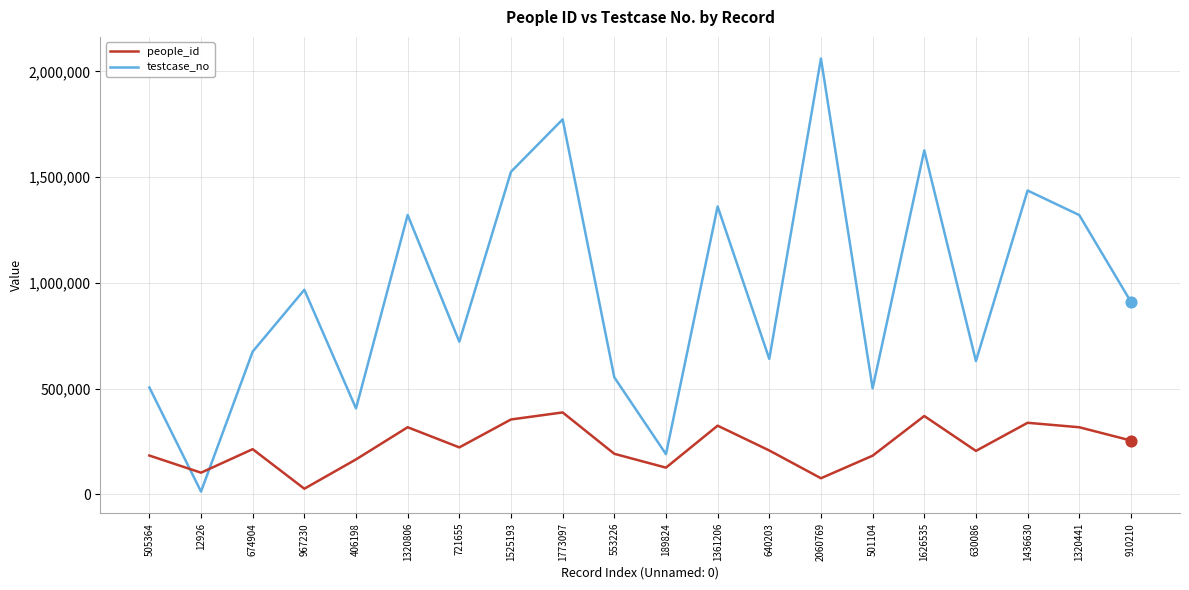

Is the value of testcase_no at 1361206 greater than the value of people_id at 1525193?

Yes